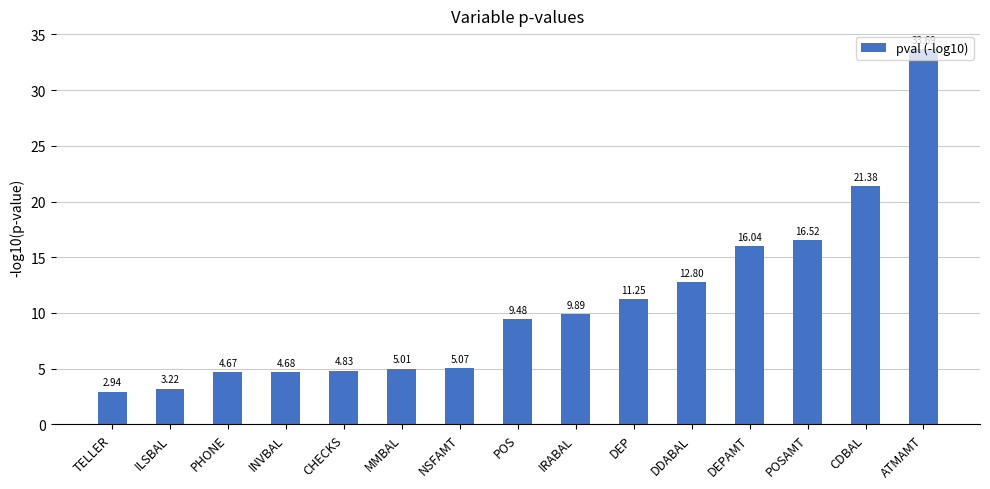

What is the change in value from MMBAL to ATMAMT?

+28.7